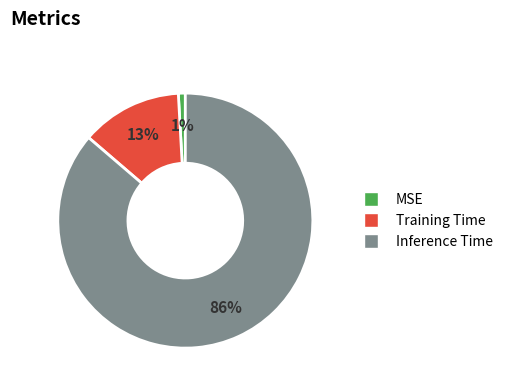

What is the majority slice?

Inference Time